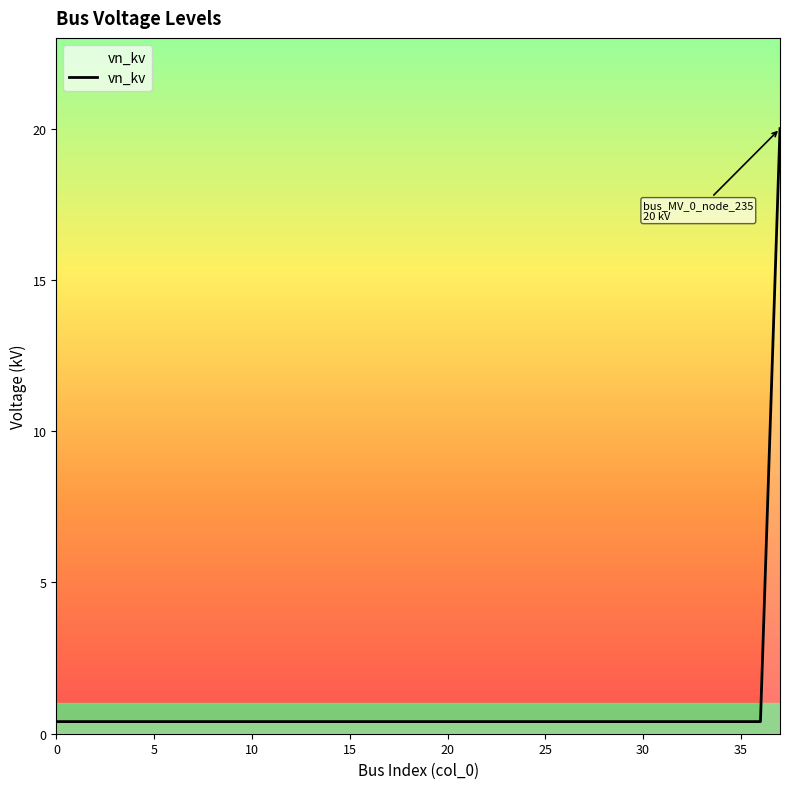

What is the maximum value shown in the chart?

20.0